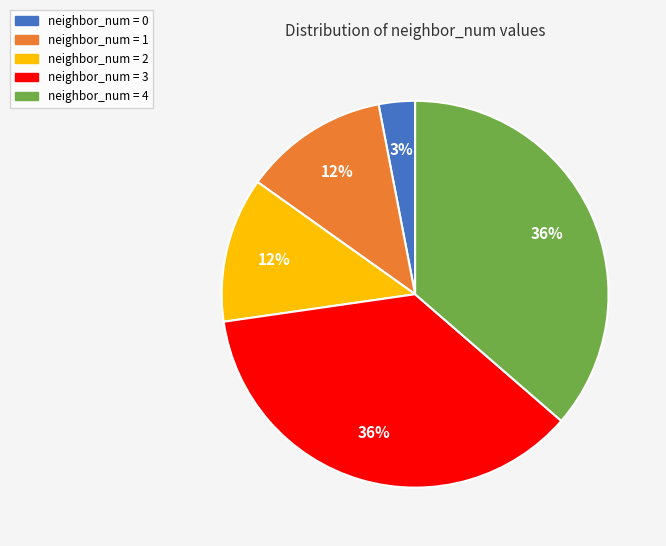

Is the sum of neighbor_num = 3 and neighbor_num = 4 greater than half?

Yes